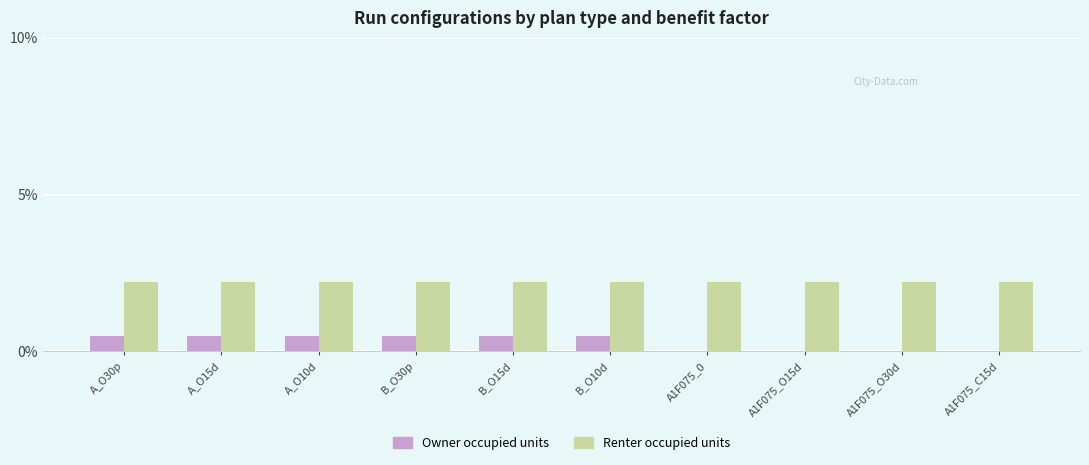

What is the label of the 9th bar from the right?

A_O15d